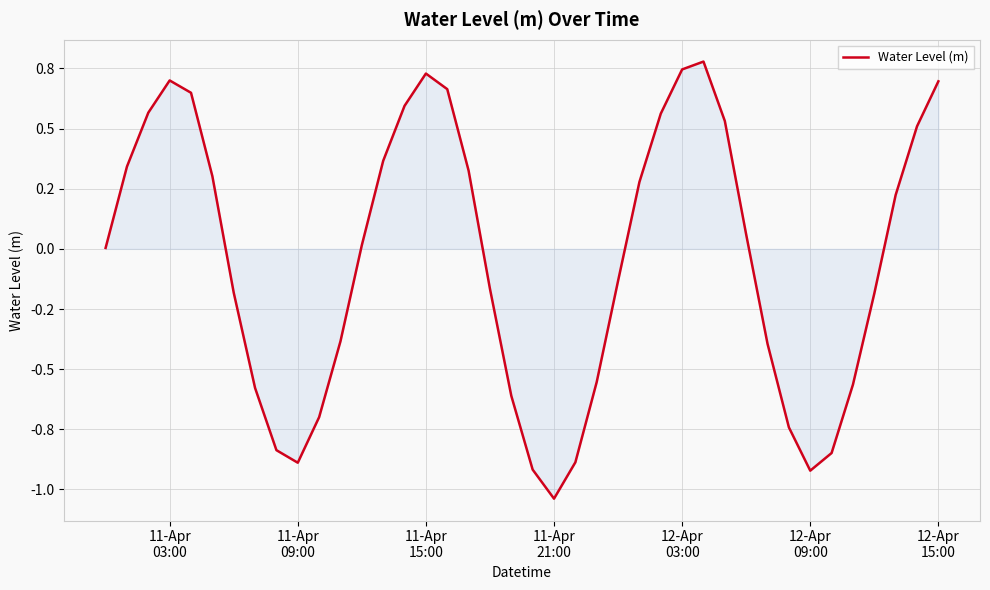

How many interior local valleys (lower than both neighbors) does the data have?

3